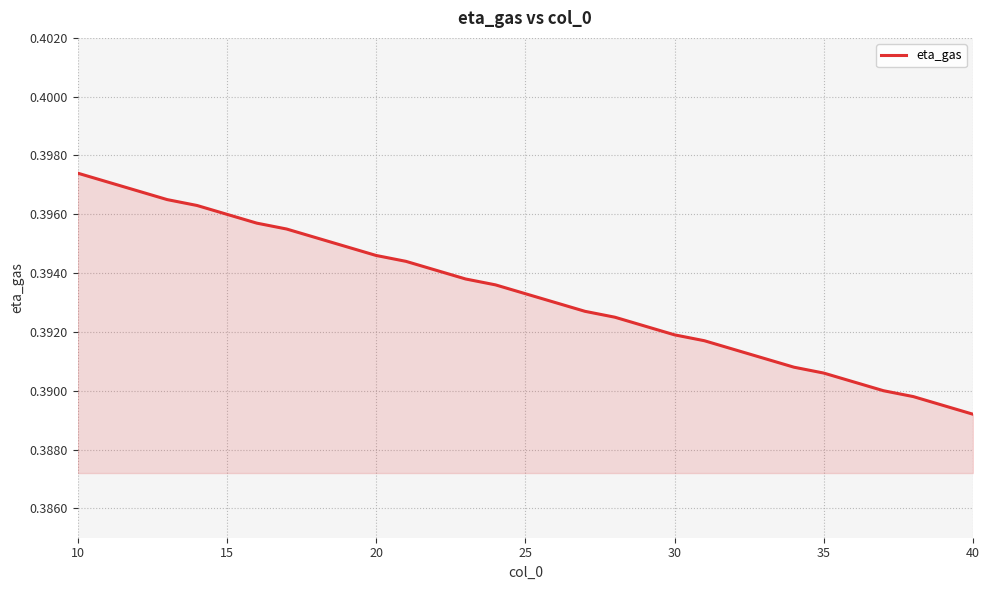

How many values are between 0 and 1?

31